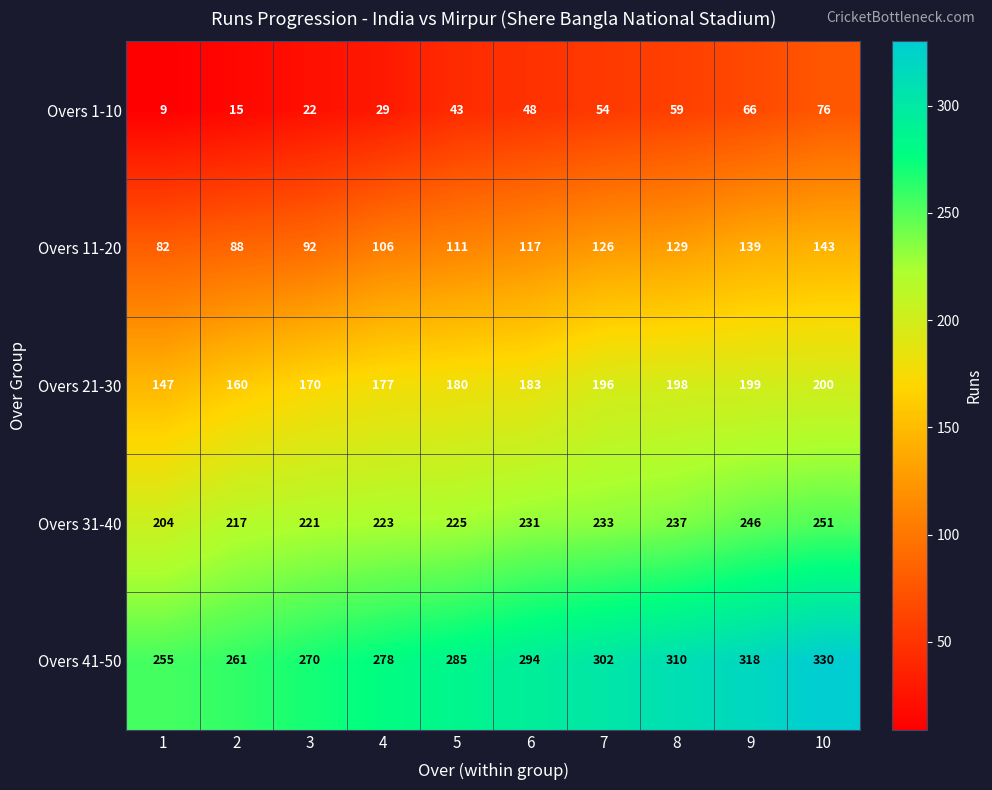

What is the difference between the maximum and minimum values in the Overs 1-10 series?

67